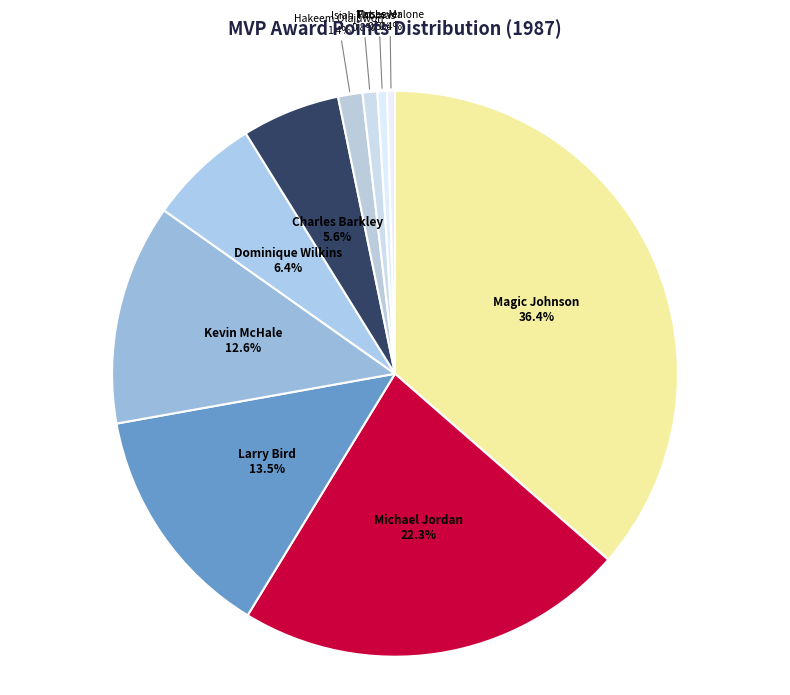

How many slices are in this pie chart?

10